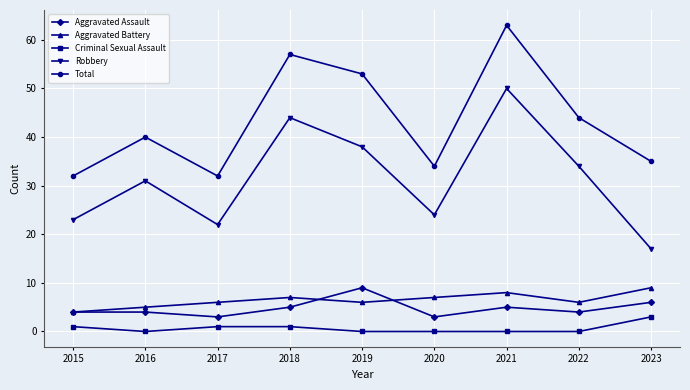

What is the difference between the second highest and second lowest values in the Total series?

25